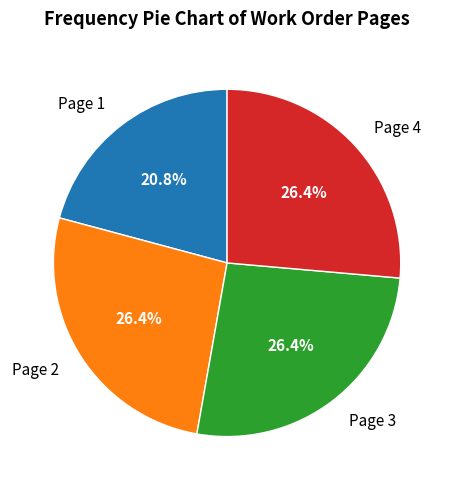

What percentage do Page 4 and Page 1 together represent?

47.2%